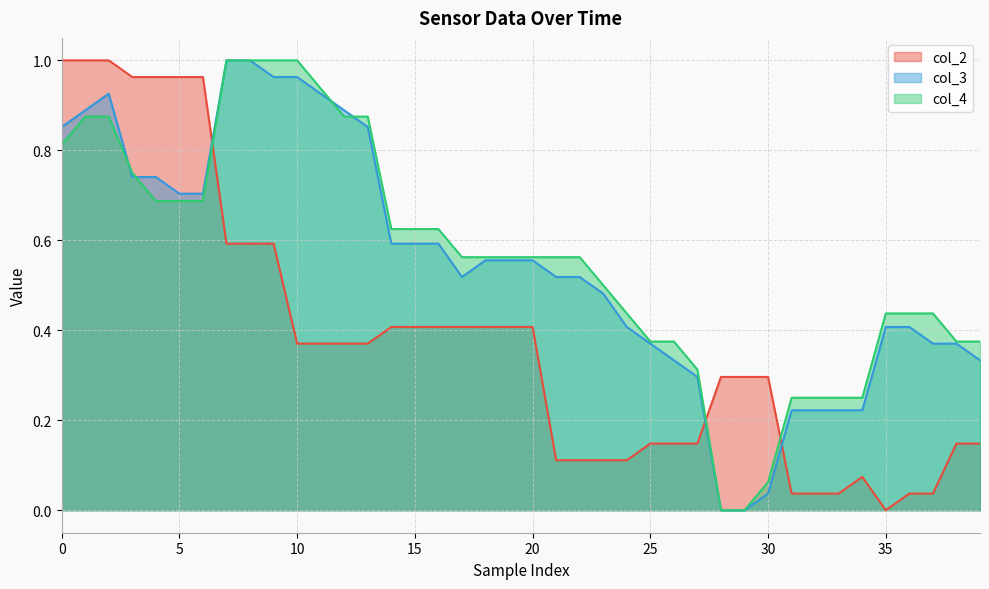

What is the label of the 24th point from the left?

23